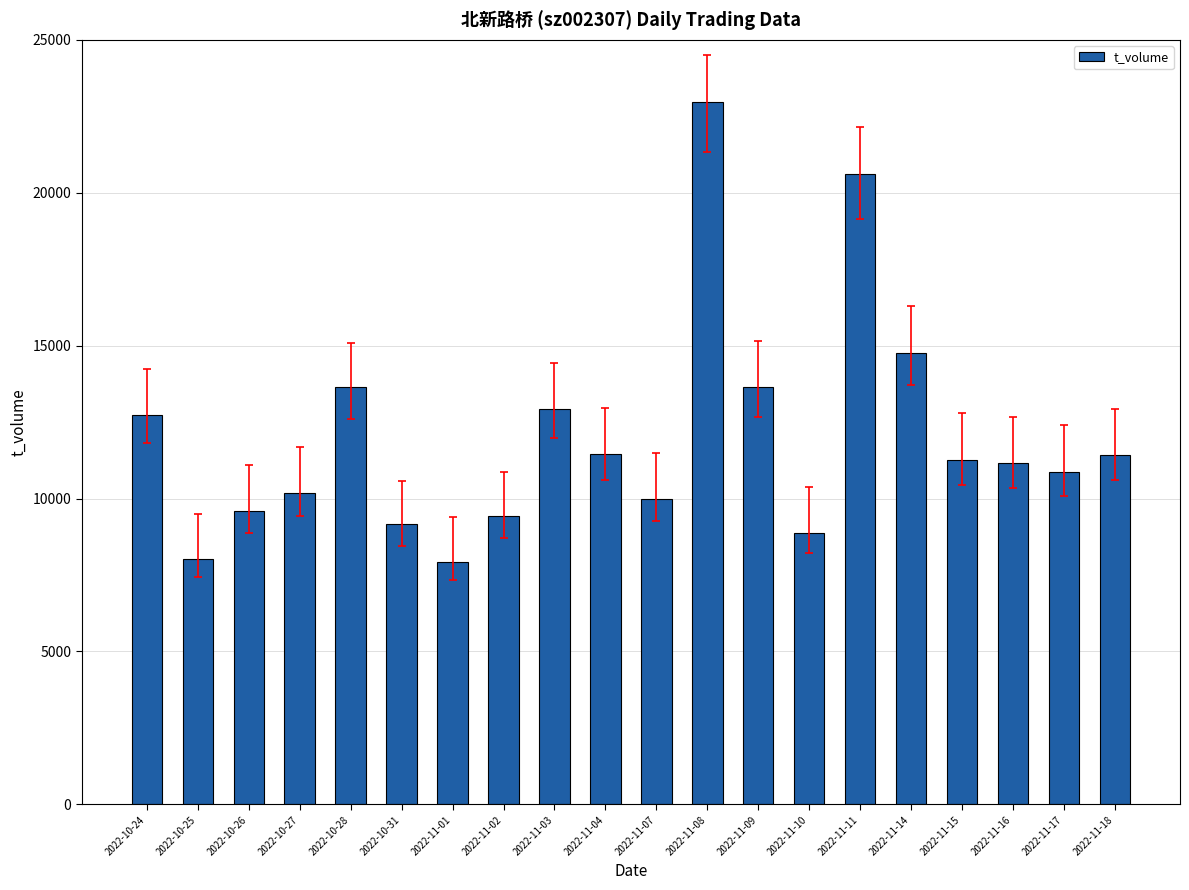

Are the bars grouped side by side (vs. stacked)?

No